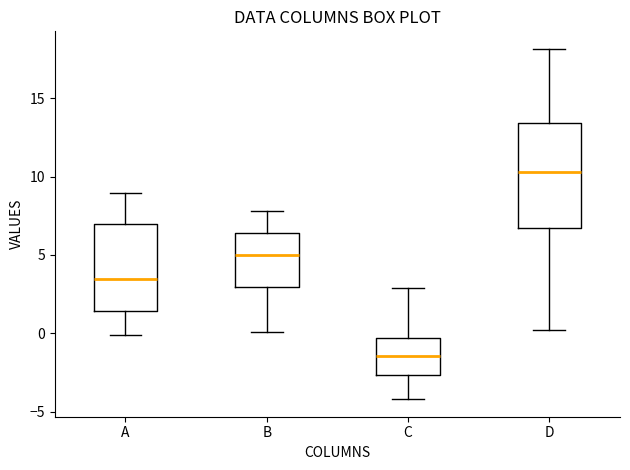

Which box's median line is the lowest?

C